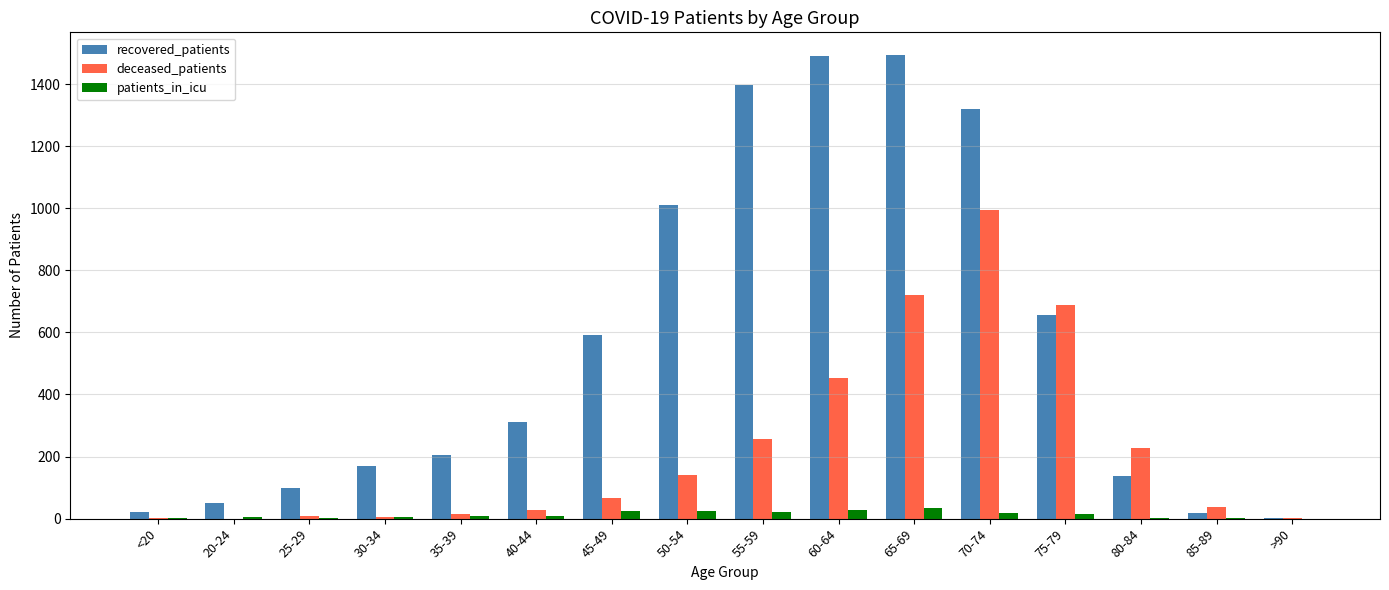

What is the sum of all recovered_patients values?

8965